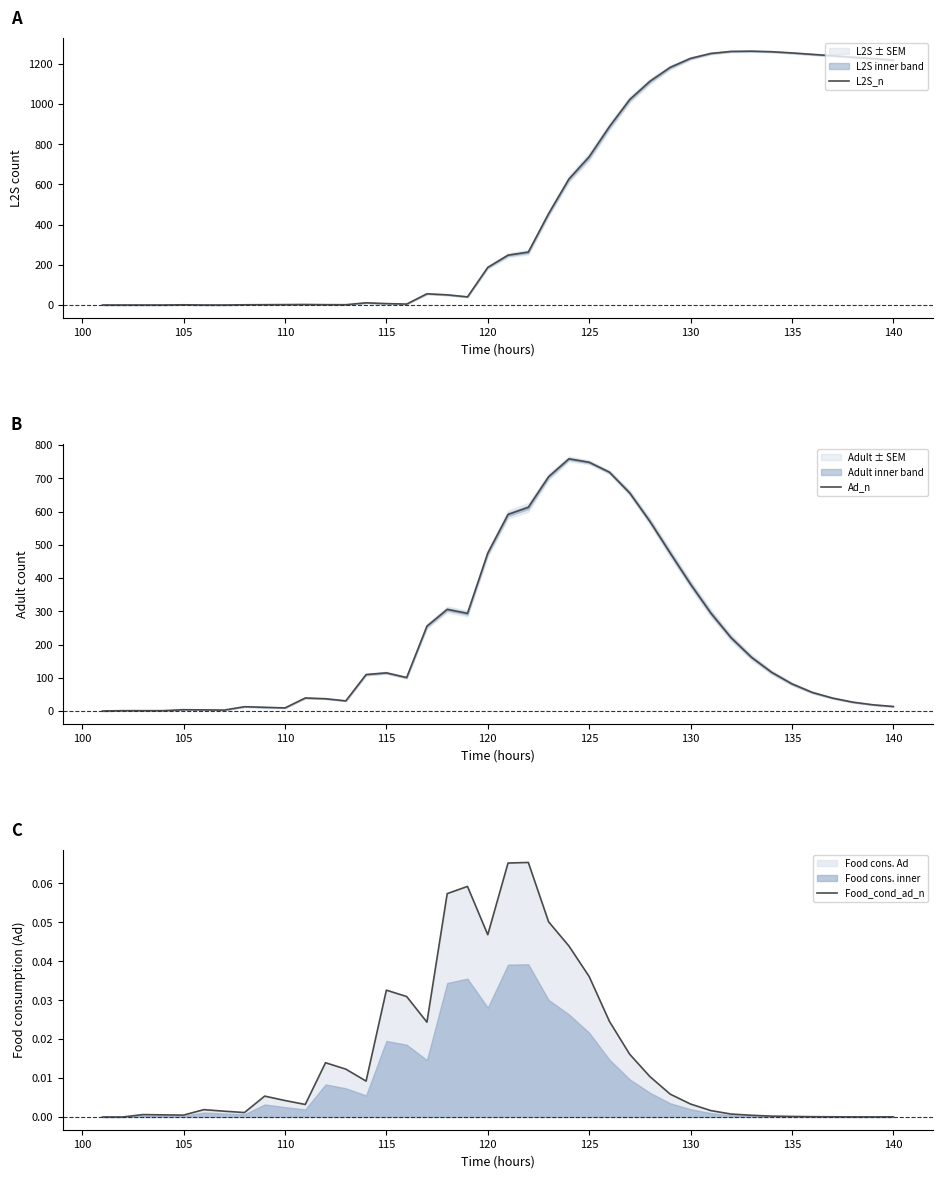

How many values in Food_cond_ad_n are above zero?

38